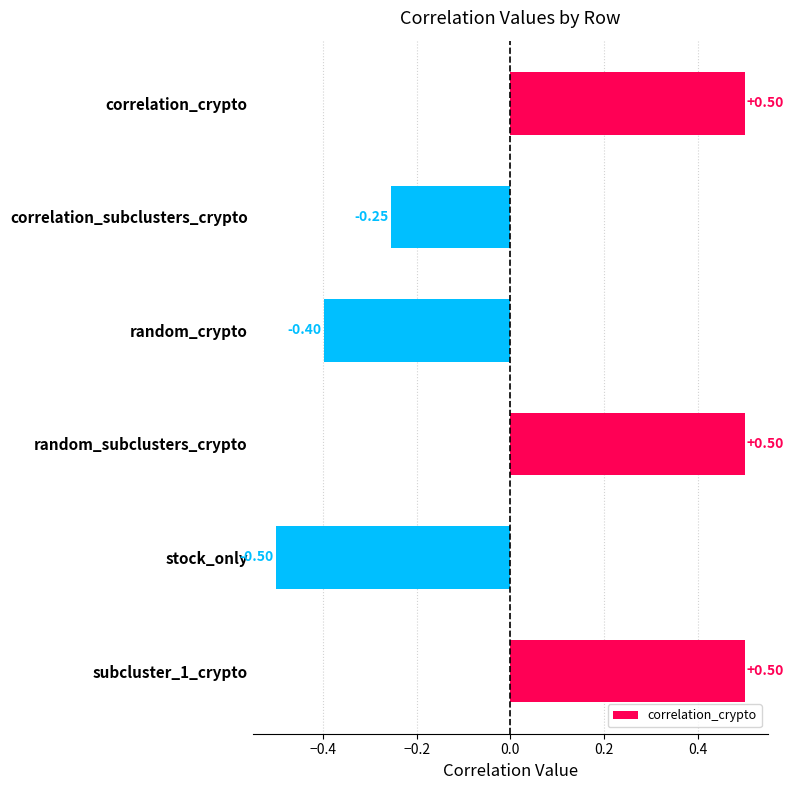

Between random_crypto and subcluster_1_crypto, which is larger?

subcluster_1_crypto